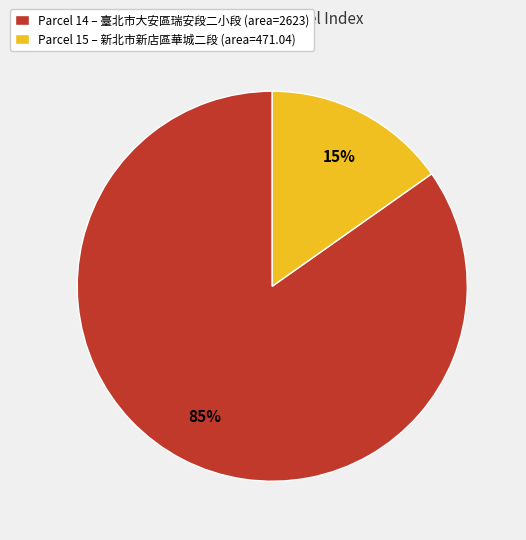

Is the sum of Parcel 14 – 臺北市大安區瑞安段二小段 (area=2623) and Parcel 15 – 新北市新店區華城二段 (area=471.04) greater than half?

Yes